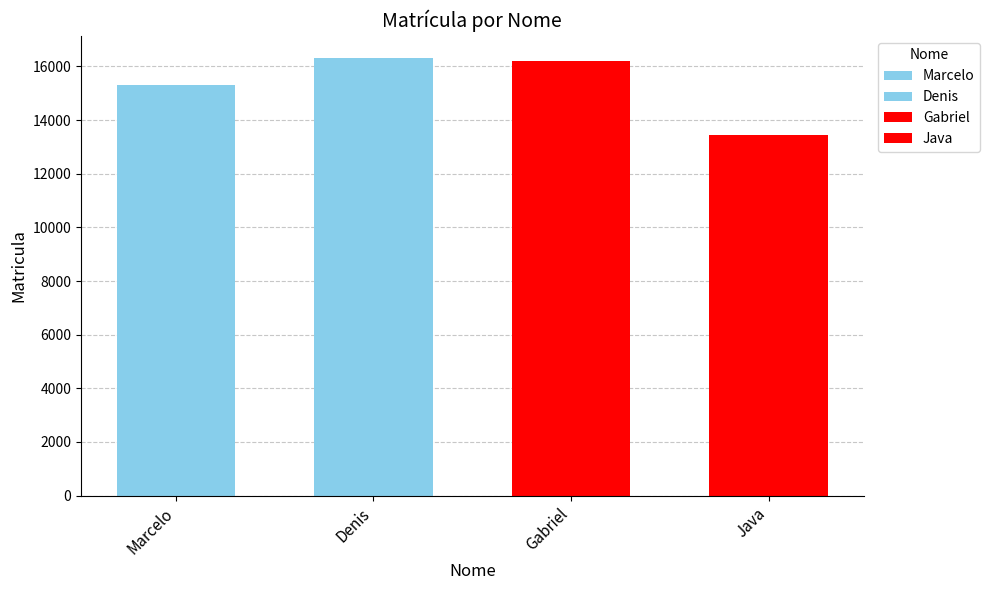

What value does the data have at Denis, to the nearest 10?

16320